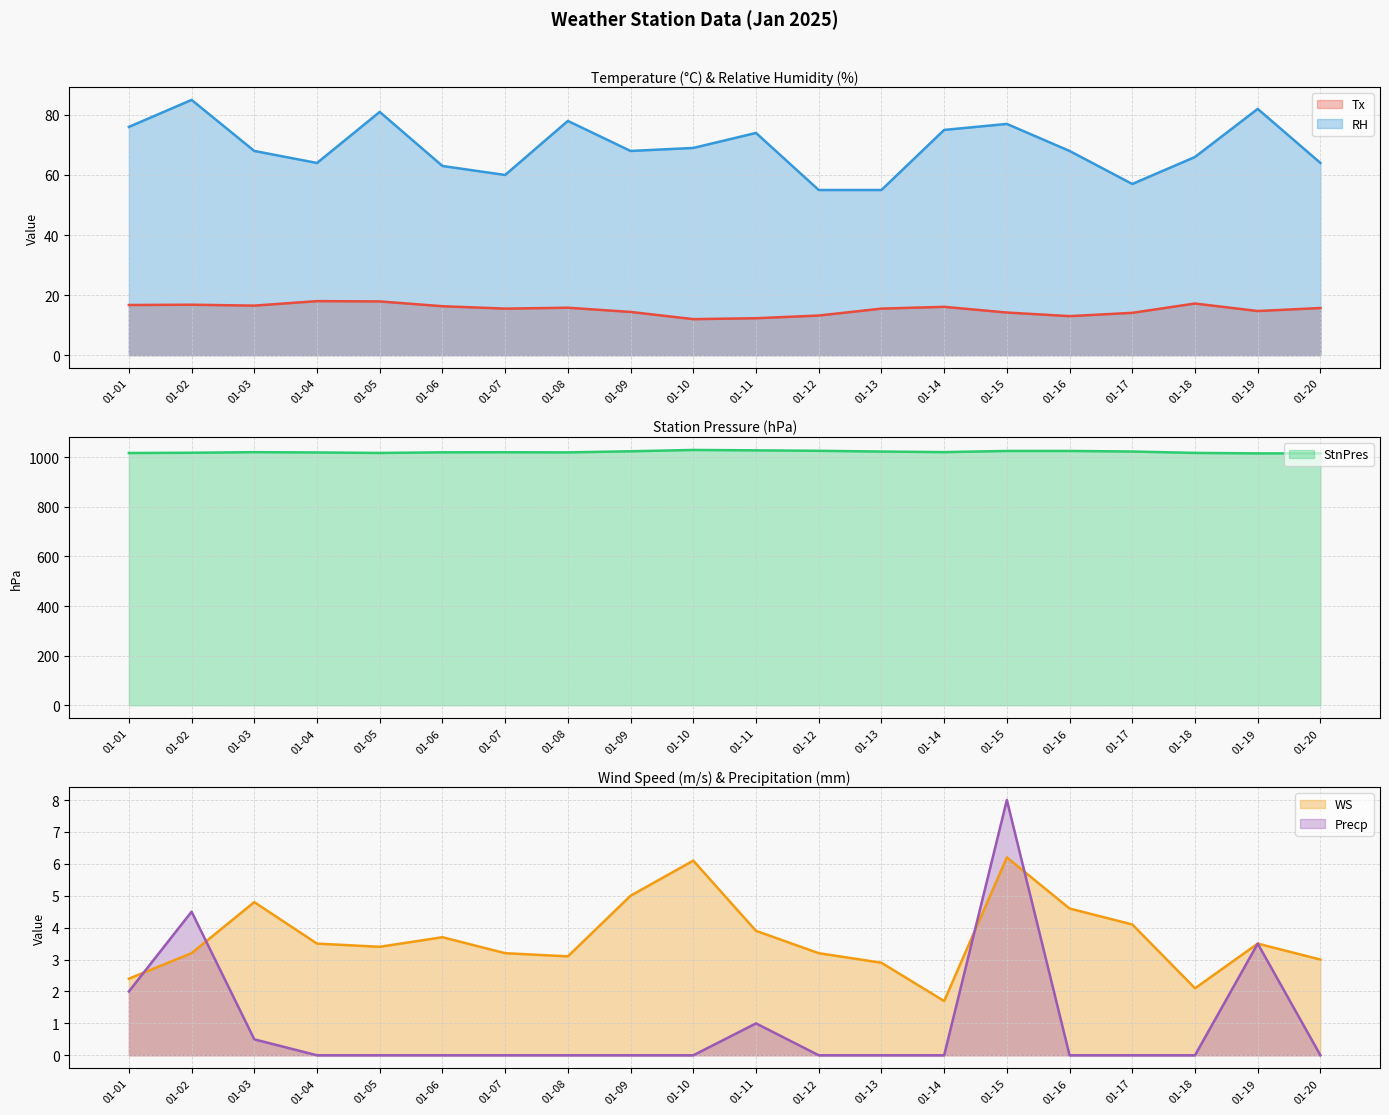

How many values in the Tx series are below 15?

8